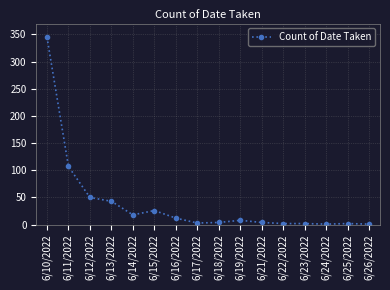

What is the label of the 2nd point from the right?

6/25/2022